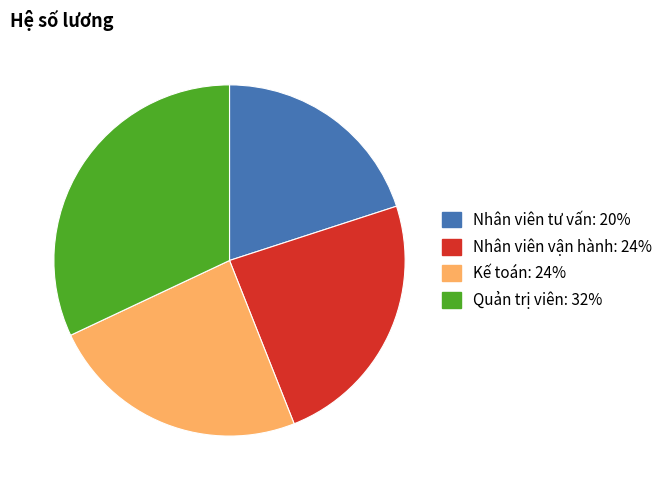

Do Kế toán and Quản trị viên together represent more than half of the pie?

Yes